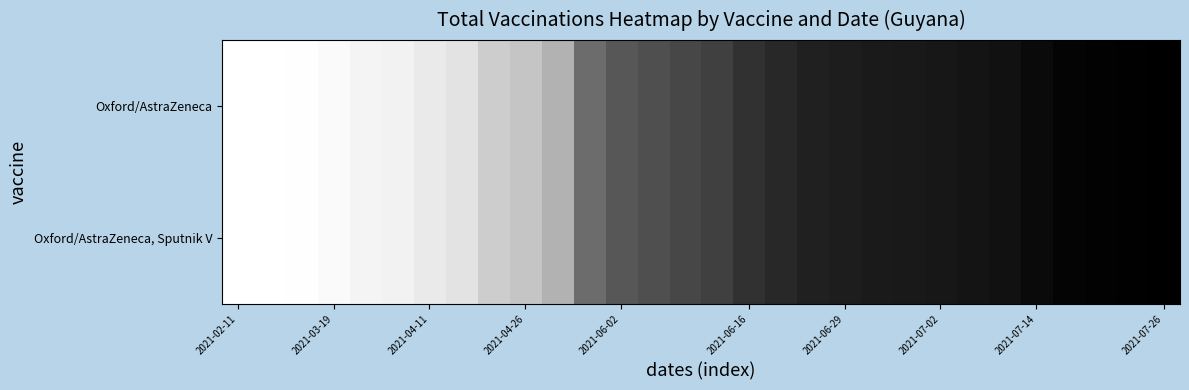

At which category is the sum across all series the highest?

2021-07-26